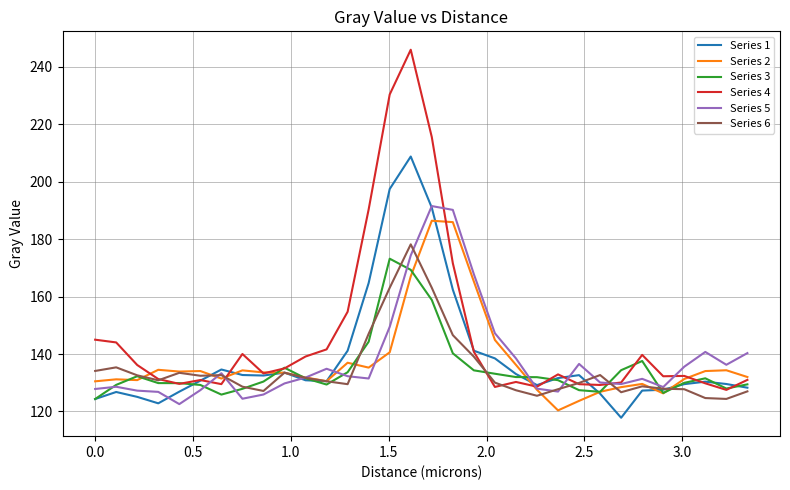

Which series has the largest total across all categories?

Series 4